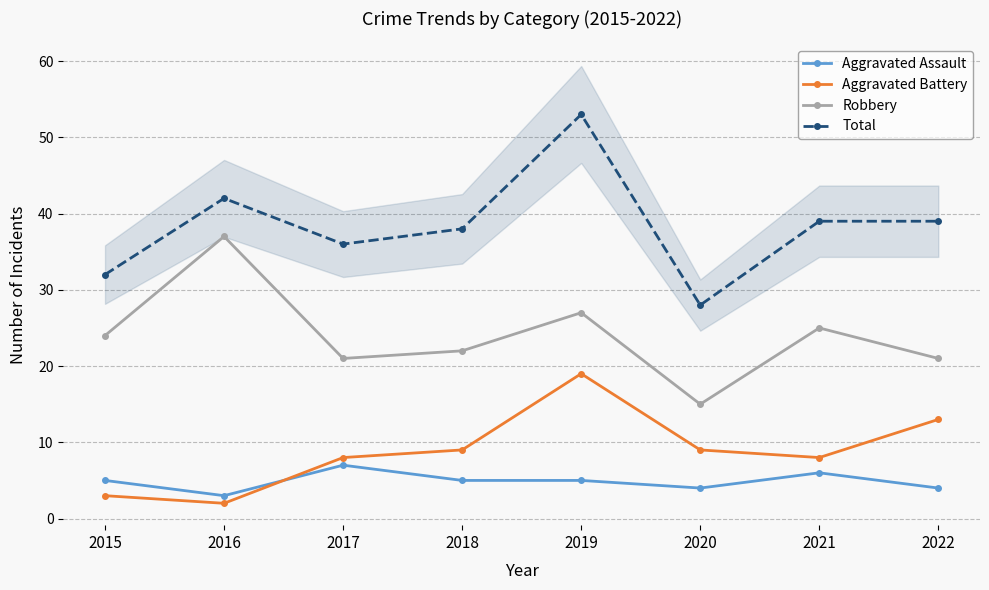

What is the difference between the maximum and minimum values in the Aggravated Battery series?

17